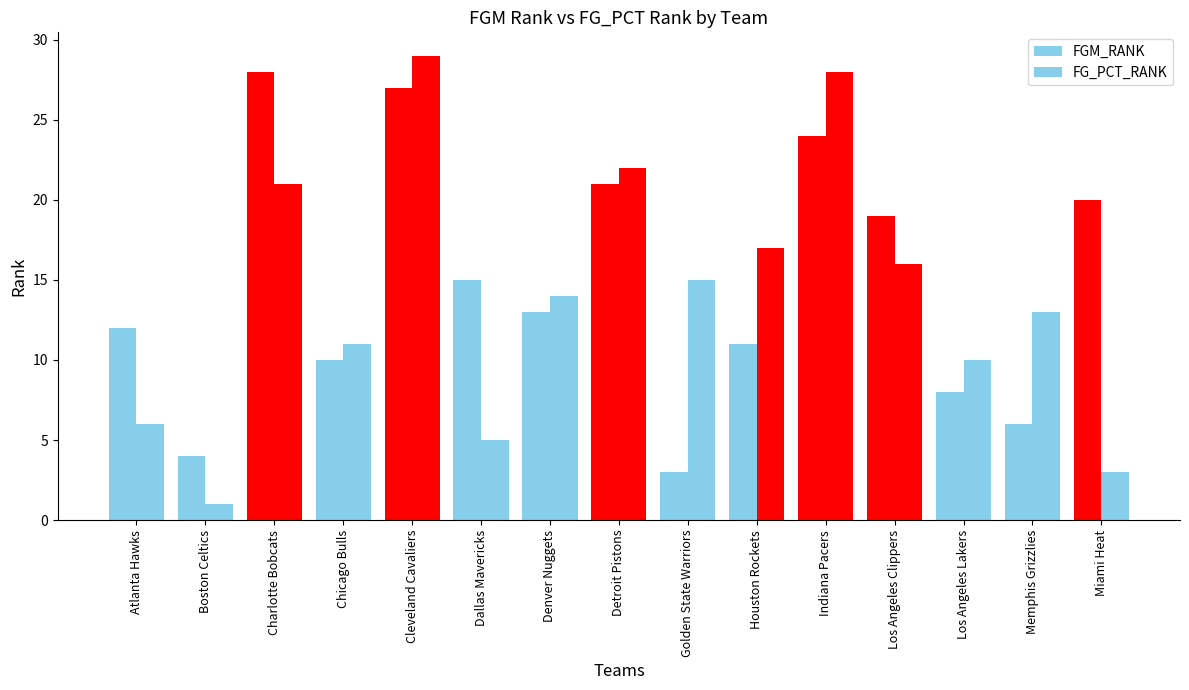

How many groups of bars are there?

15